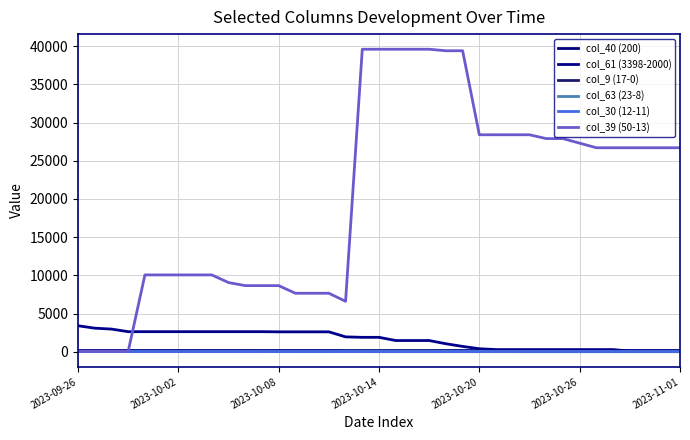

How many categories are shown in the chart?

37